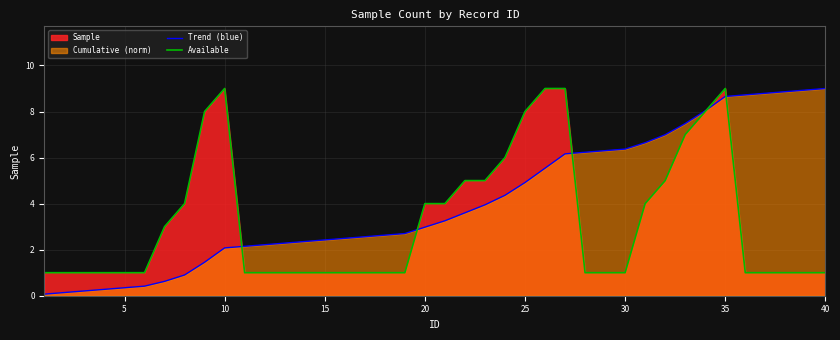

Is it true that Available equals 9.0 at 35?

True